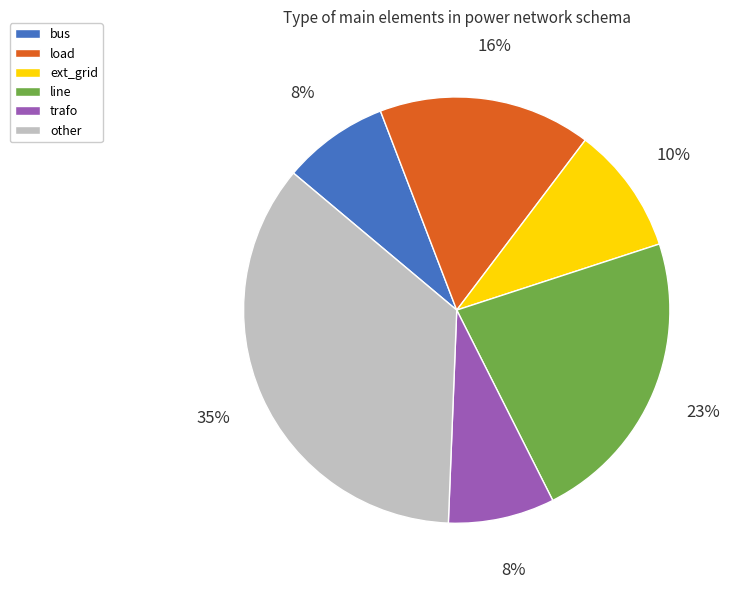

Is it true that load is 9% of the pie?

False